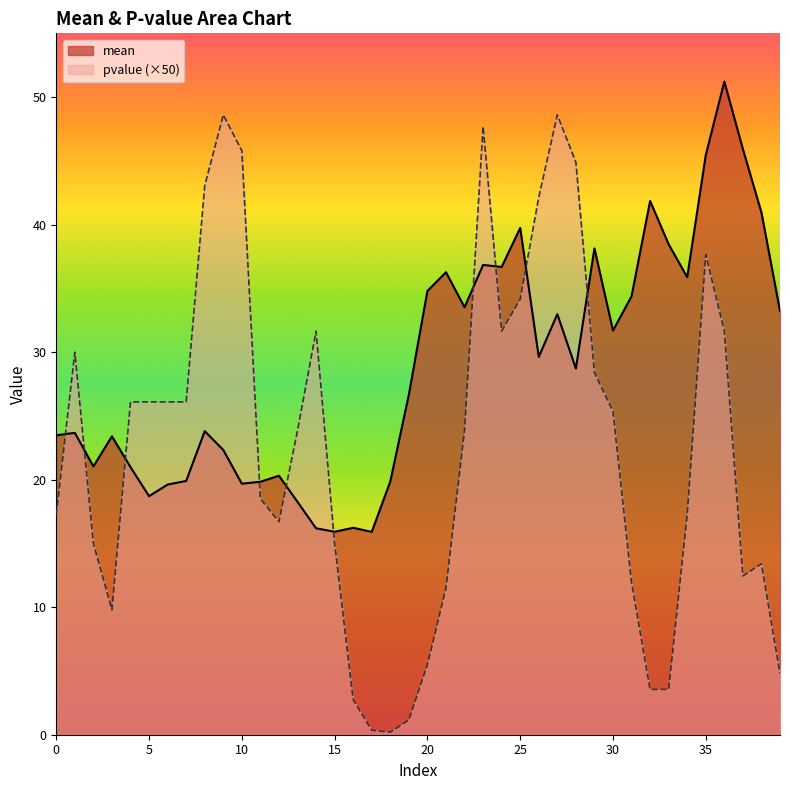

What is the value of the mean point at the 15th from the left?

16.2